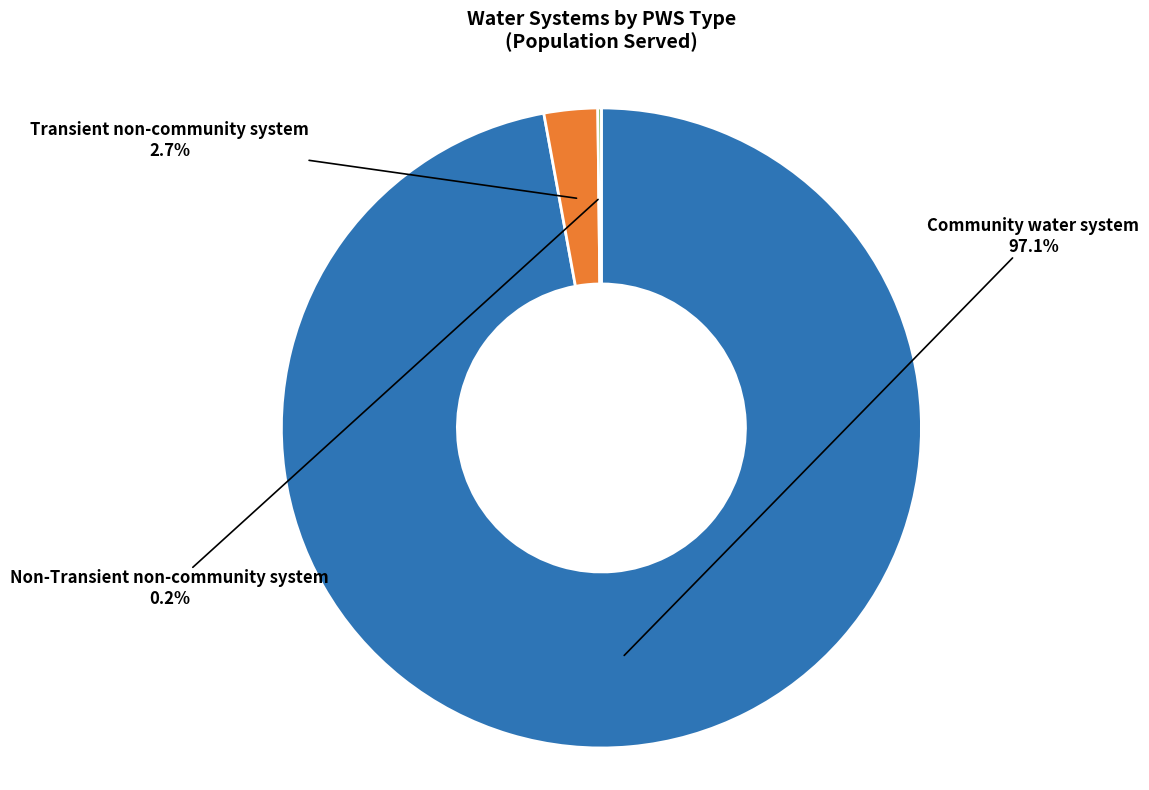

Does any single category account for the majority?

Yes